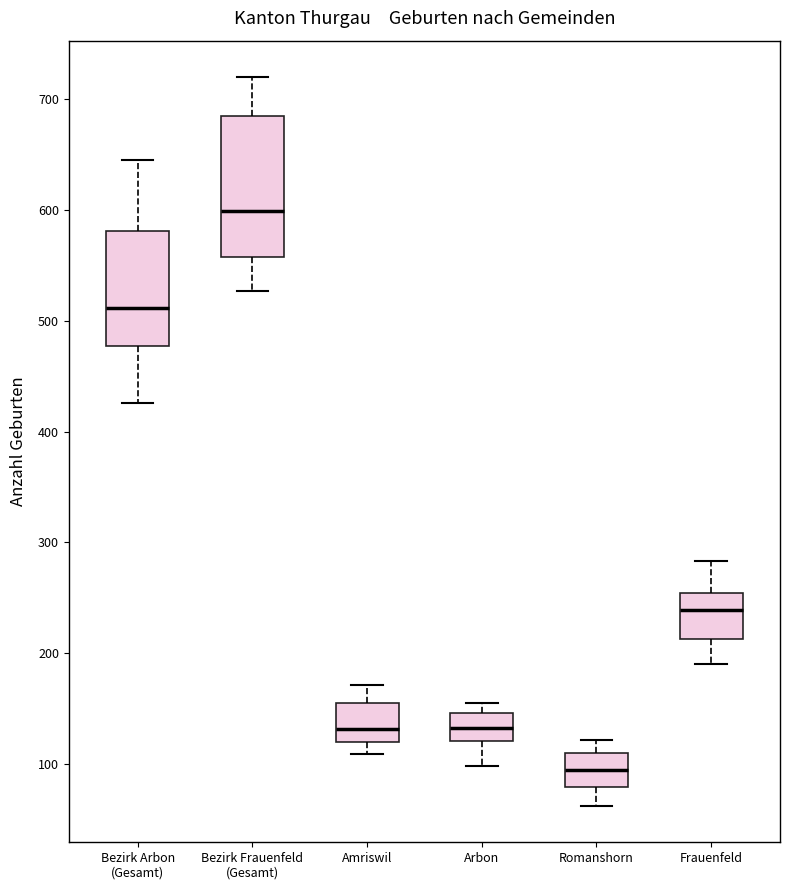

Comparing the boxes themselves (not the whiskers), which one is the tallest?

Bezirk Frauenfeld (Gesamt)